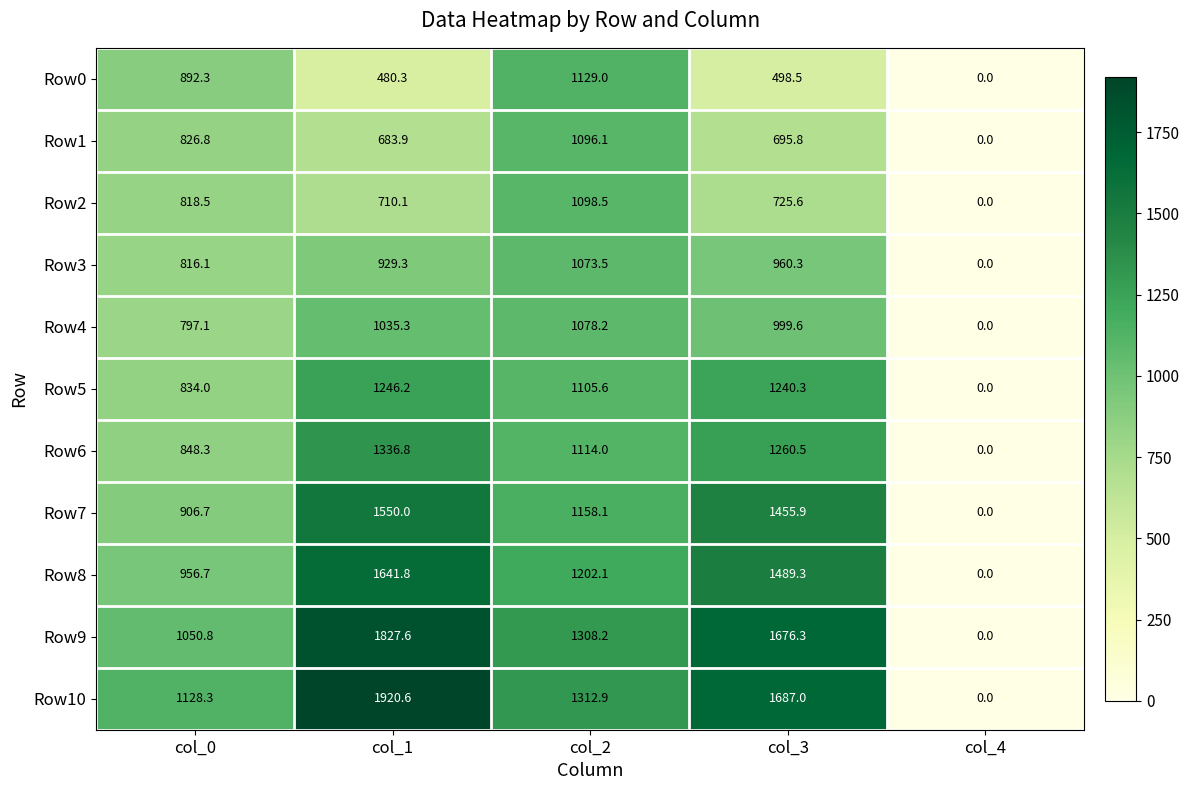

Which series has the widest spread of values?

Row10